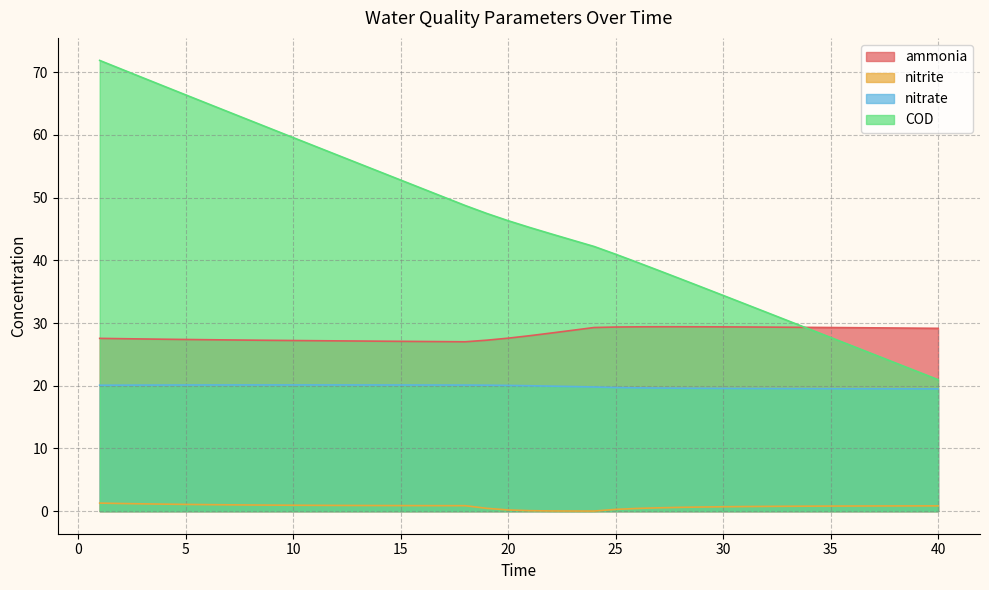

What is the average value of the nitrate series?

19.9